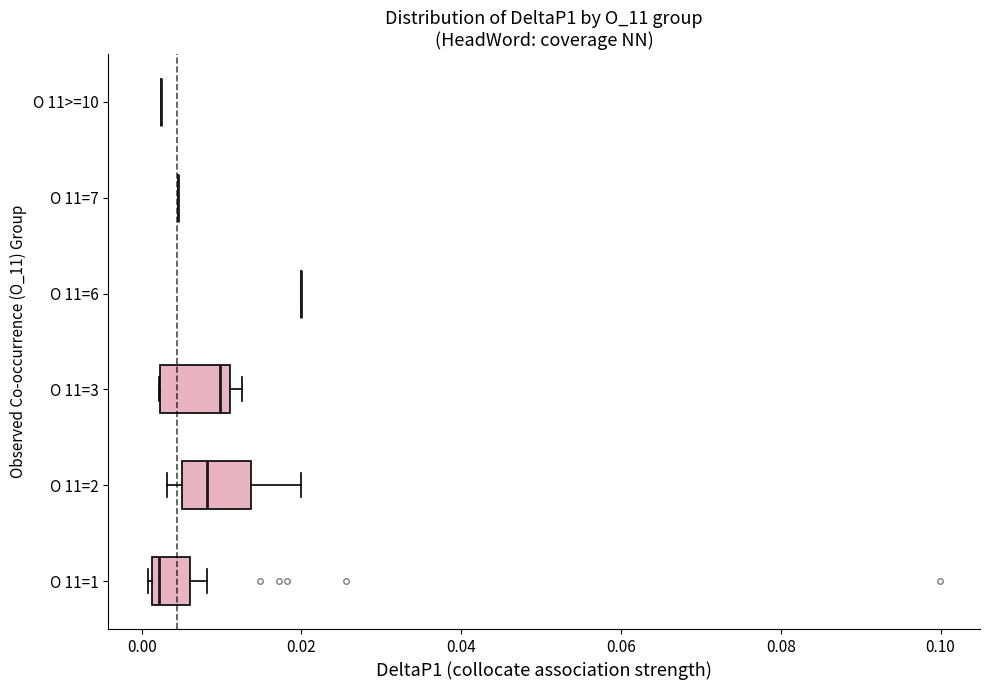

Reading bottom to top, read every box against the x-axis: the position of its median line, the range the box covers, and the ends of its whiskers. The values are not printed on the chart, so give them approximately, as read against the axis.

O 11=1: median 0.002 (just right of the box's left edge), box 0.002 to 0.006, whiskers 0.000 to 0.008
O 11=2: median 0.008, box 0.006 to 0.014, whiskers 0.004 to 0.020
O 11=3: median 0.010, box 0.002 to 0.012, whiskers 0.002 to 0.012 (just right of the box's right edge)
O 11=6: box collapsed to a line at 0.020, whiskers 0.020 to 0.020
O 11=7: box collapsed to a line at 0.004, whiskers 0.004 to 0.004
O 11>=10: box collapsed to a line at 0.002, whiskers 0.002 to 0.002